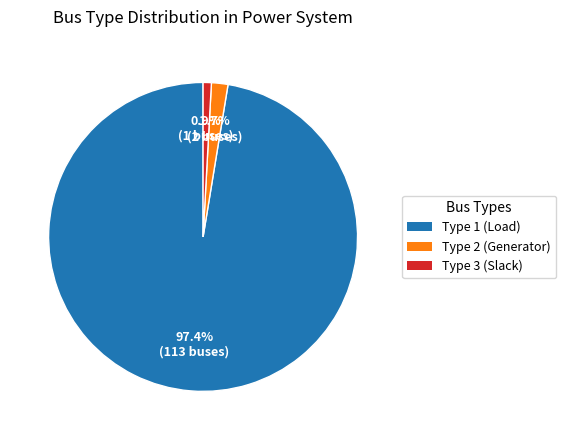

What is the majority slice?

Type 1 (Load)